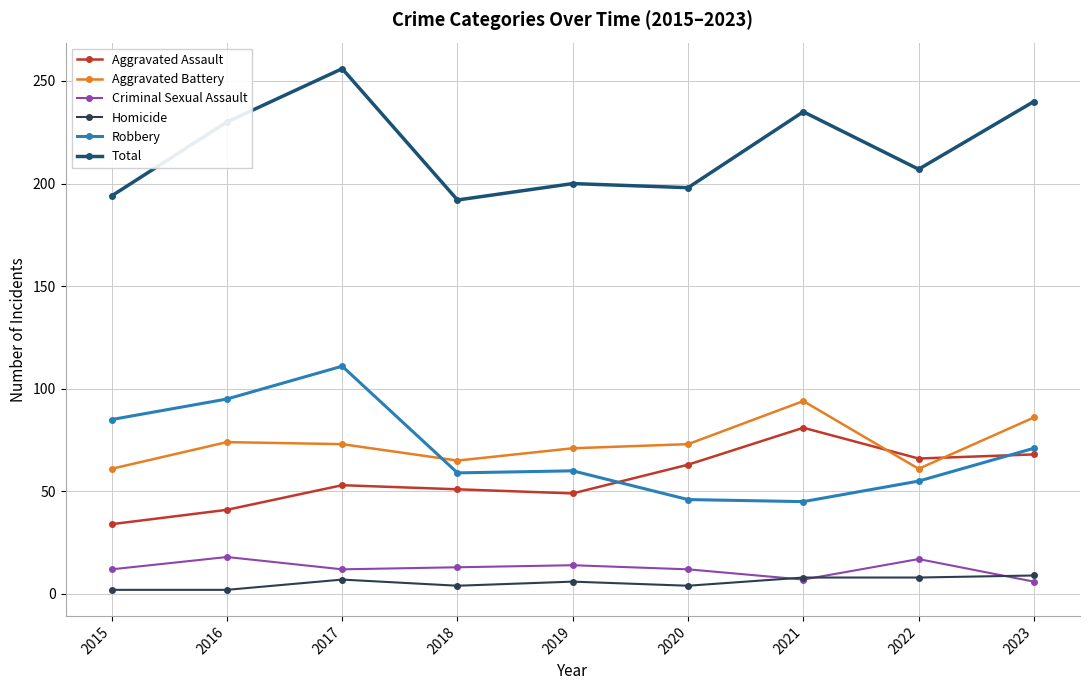

How many series are shown in this chart?

6